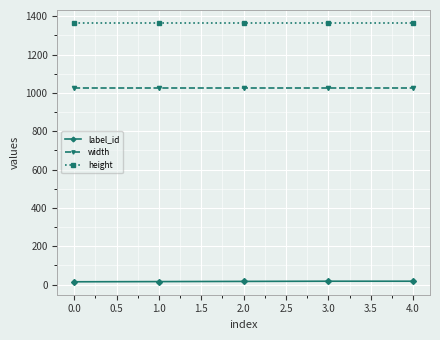

How many lines are shown in the chart?

3